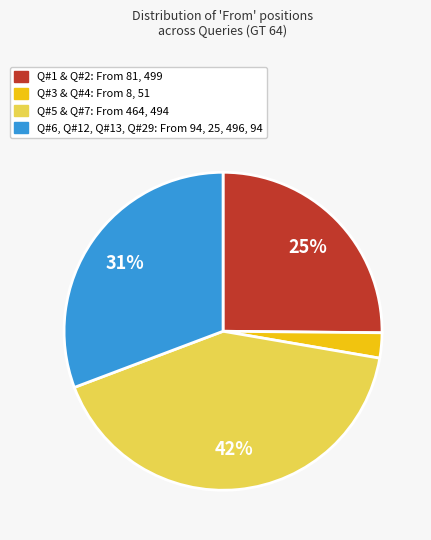

To the nearest percent, what is the average slice percentage?

25%